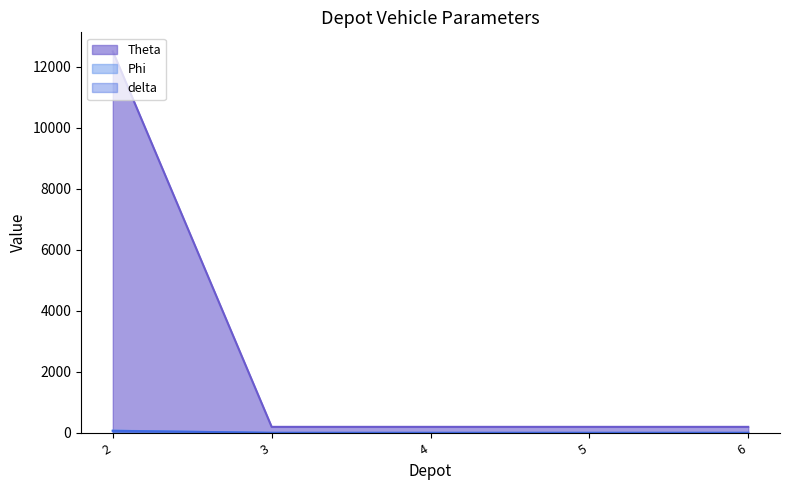

At which category is the sum across all series the highest?

2